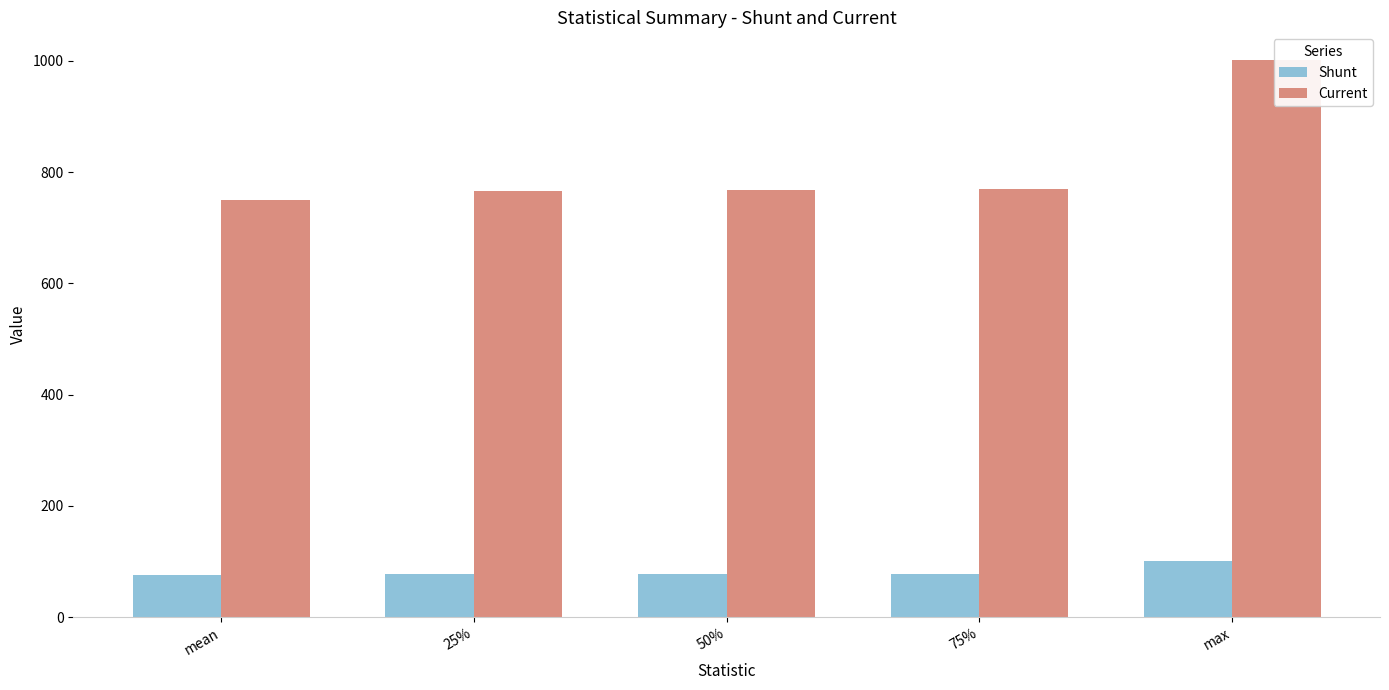

Which series has the largest total across all categories?

Current